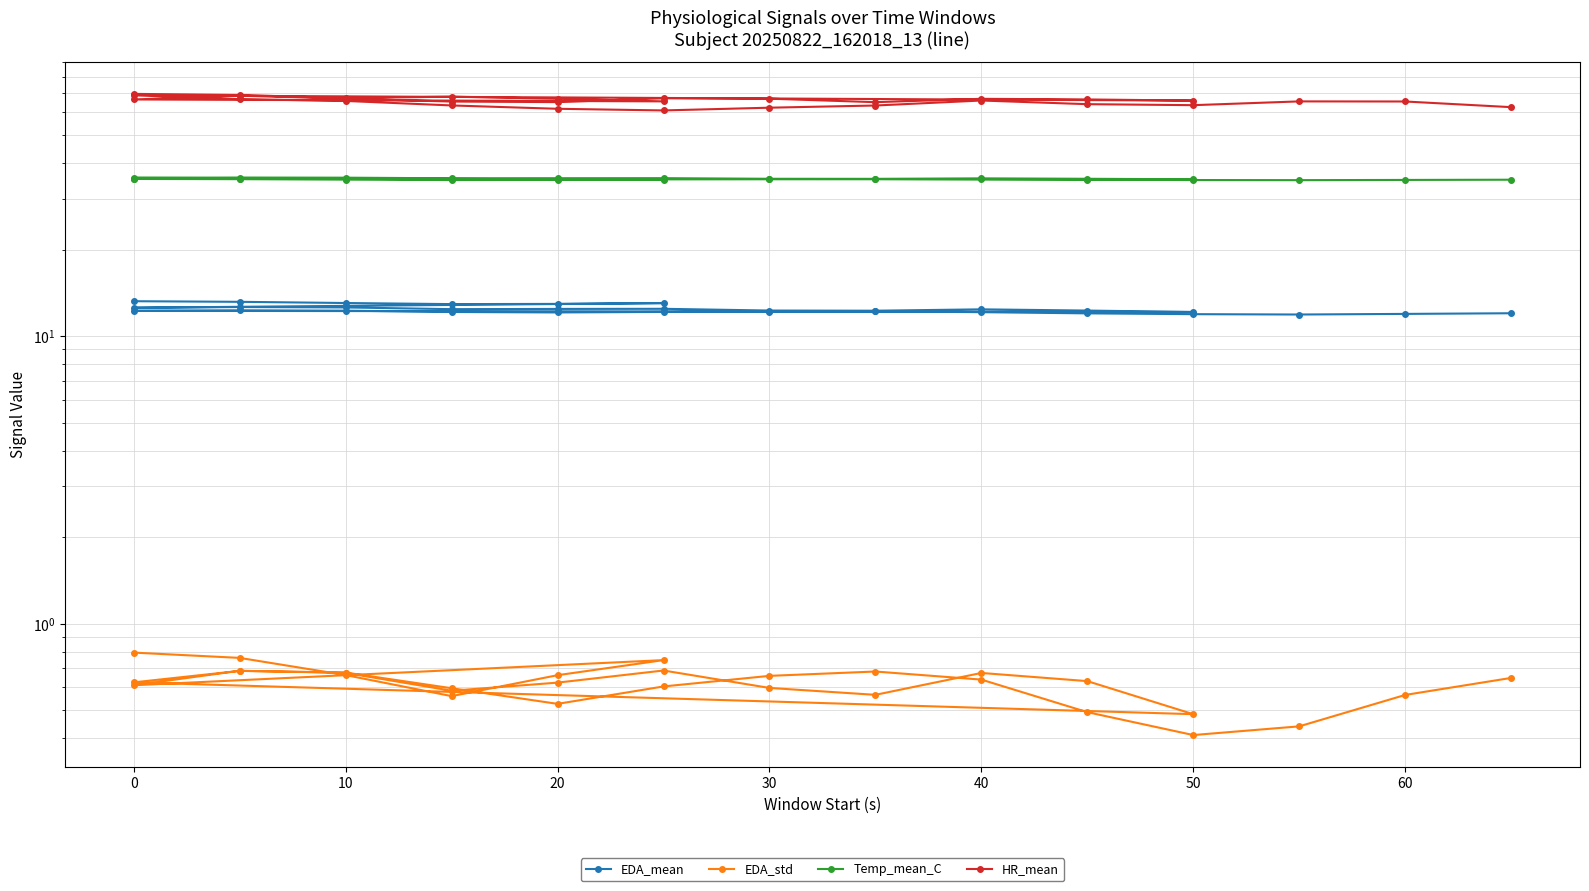

What is the difference between the highest and lowest values at 10?

66.6